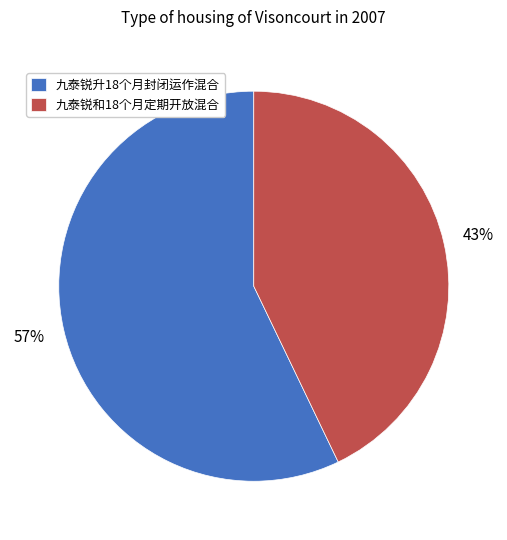

Do 九泰锐和18个月定期开放混合 and 九泰锐升18个月封闭运作混合 together represent more than half of the pie?

Yes